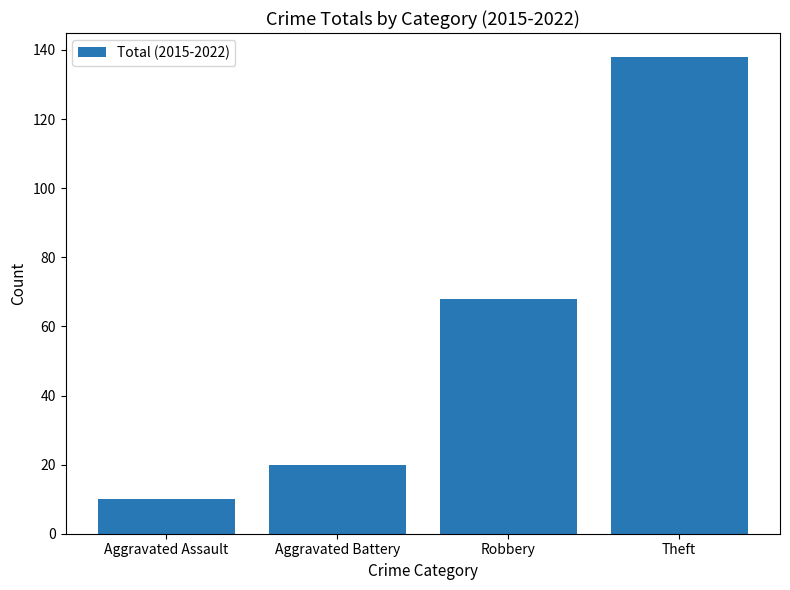

What is the label of the 3rd bar from the right?

Aggravated Battery